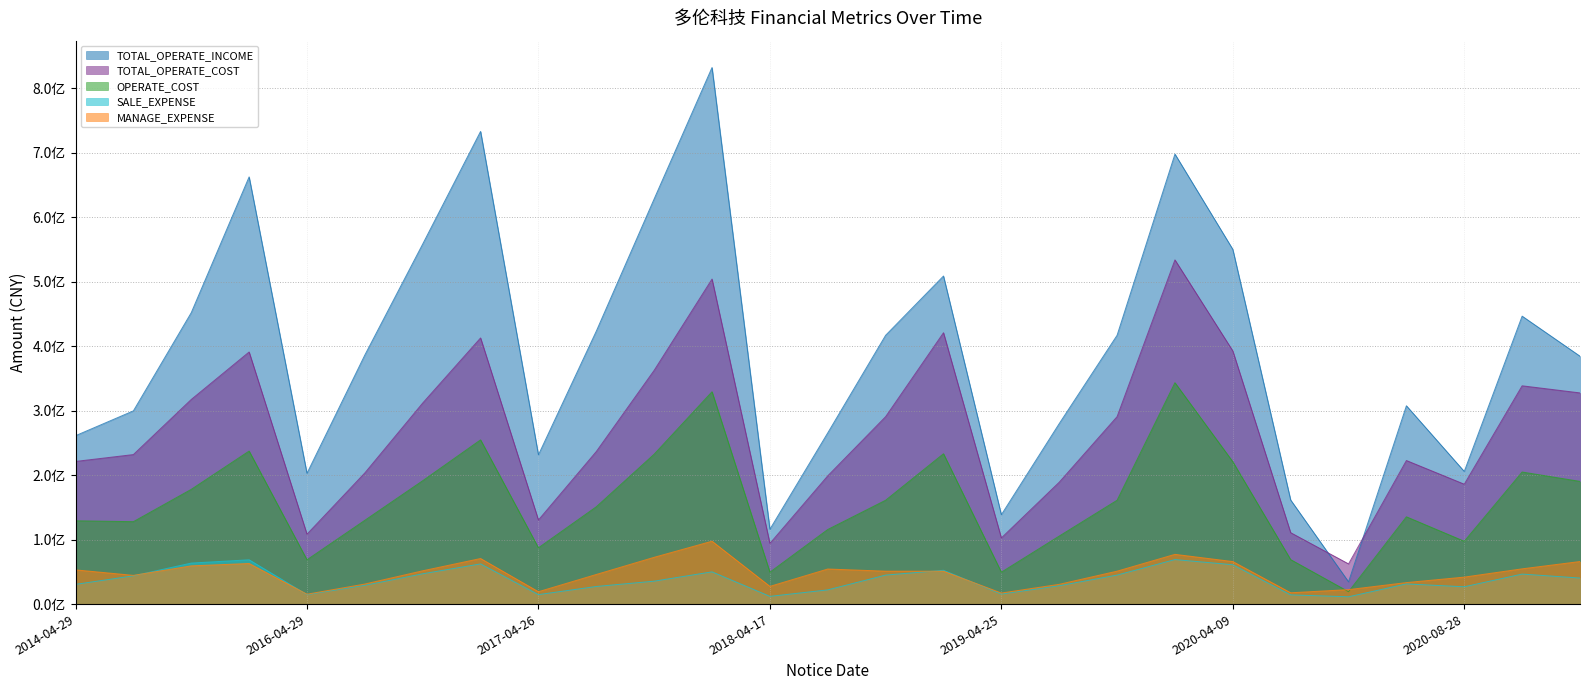

True or false: TOTAL_OPERATE_INCOME and MANAGE_EXPENSE cross at least once.

False